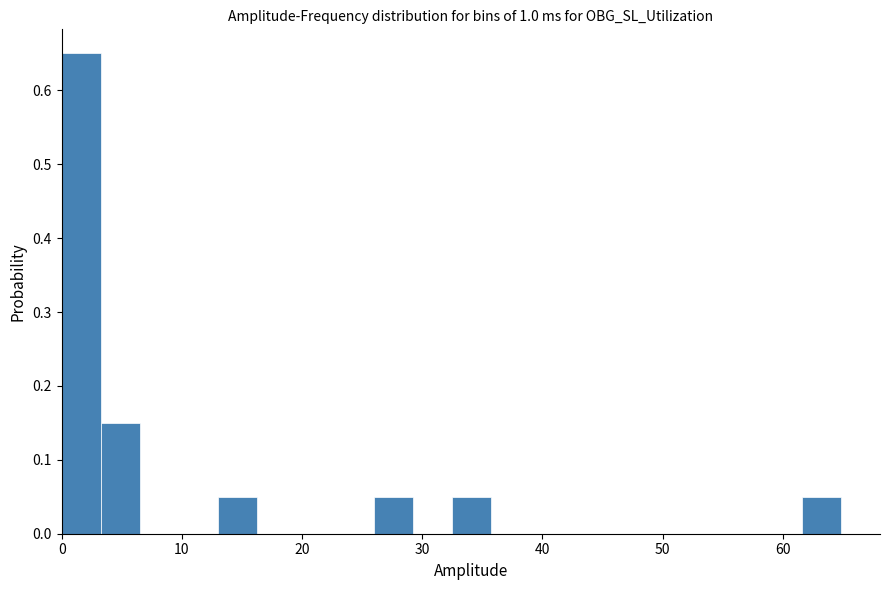

Read against the x-axis, roughly where is the centre of the tallest bar?

2